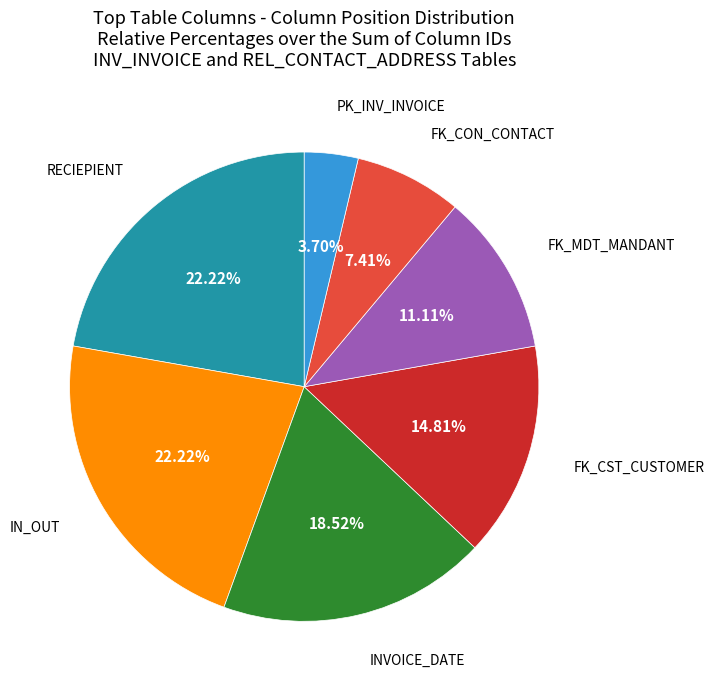

Does any single category account for the majority?

No